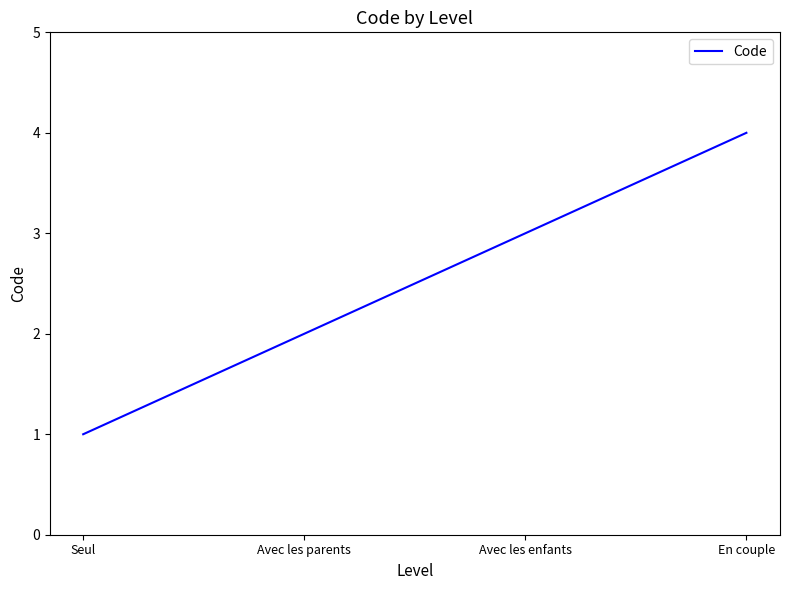

Which has a higher value, En couple or Avec les enfants?

En couple